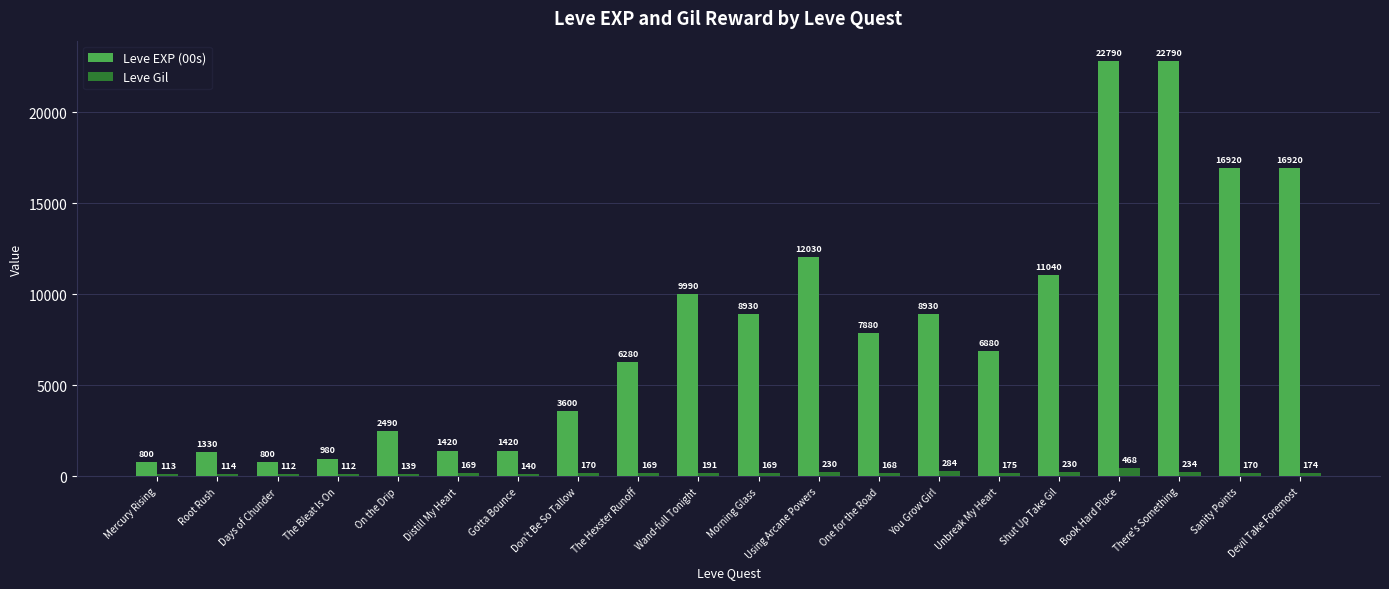

What is the label of the 10th bar from the right?

Morning Glass